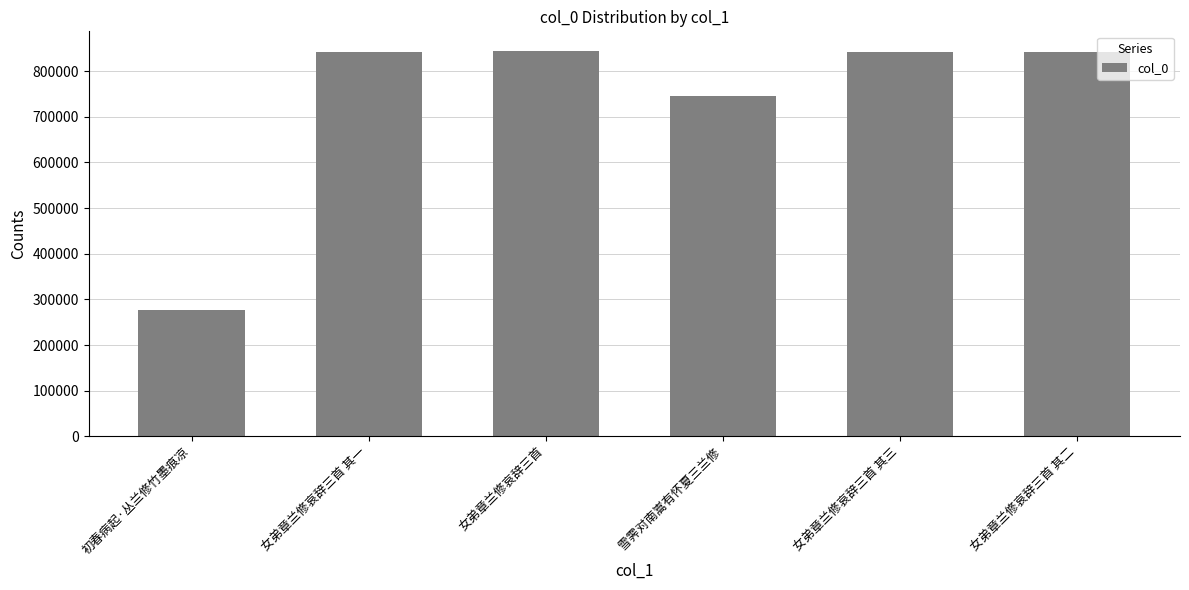

The value at 初春病起·丛兰修竹墨痕凉 is 70356. True or false?

False